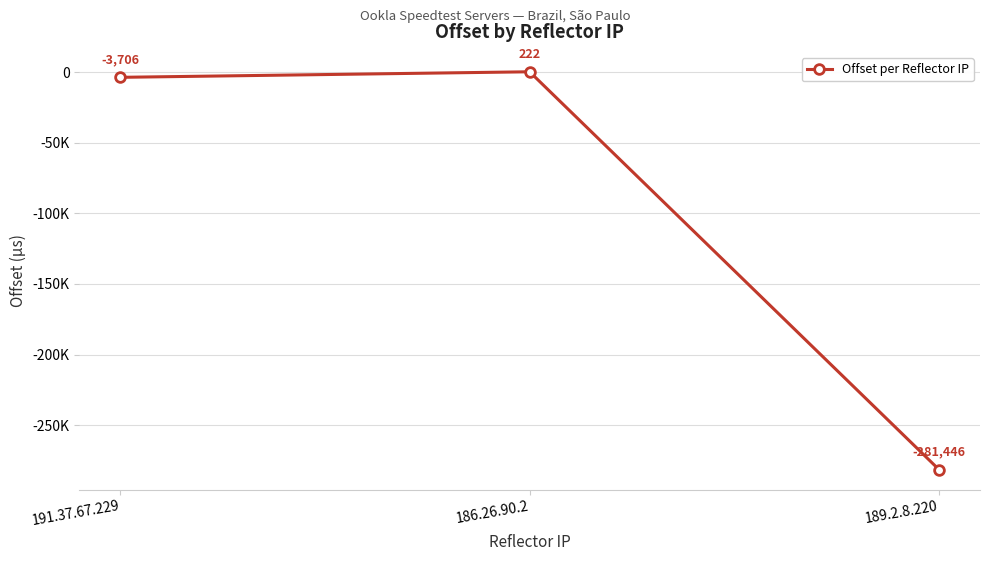

What position from the right is 186.26.90.2?

2